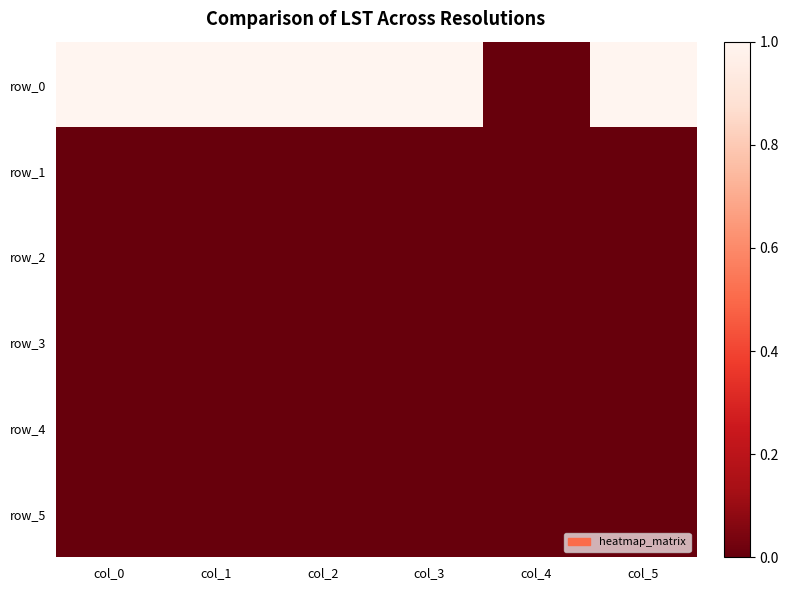

How many values in the row_3 series exceed 0?

5